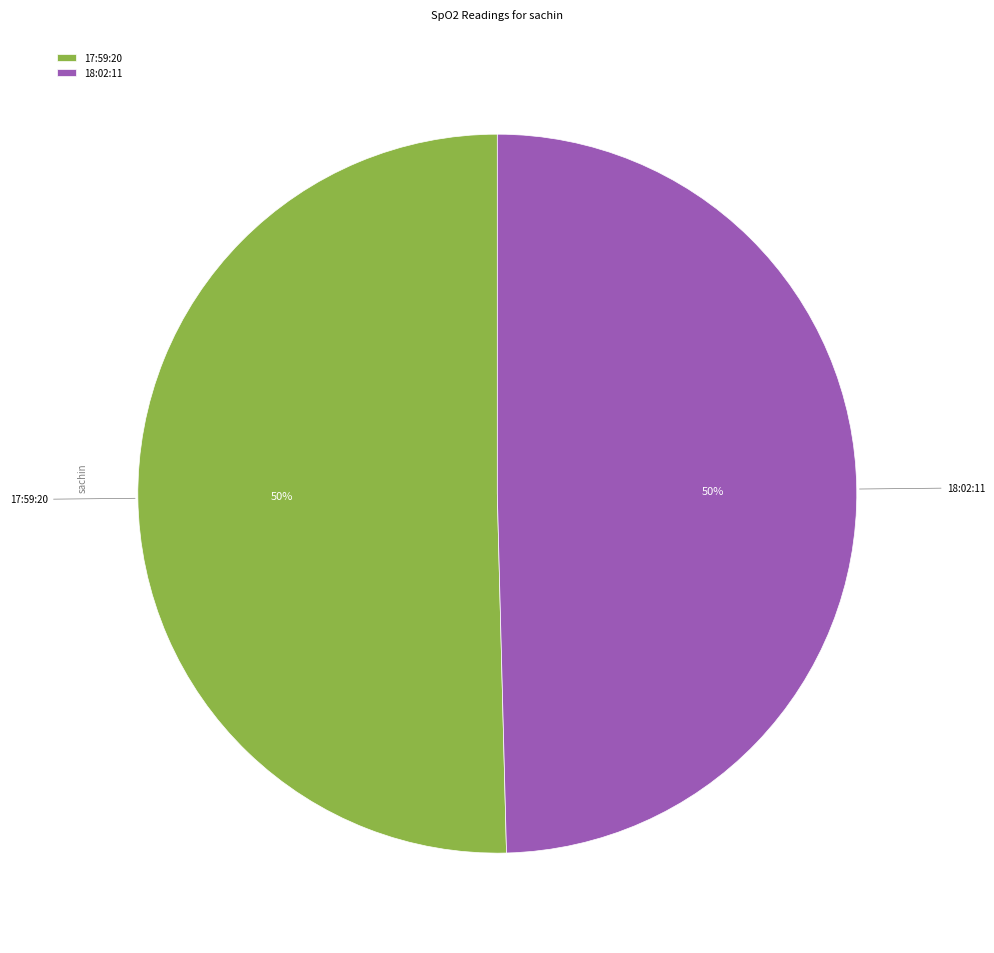

To the nearest percent, what is the average slice percentage?

50%